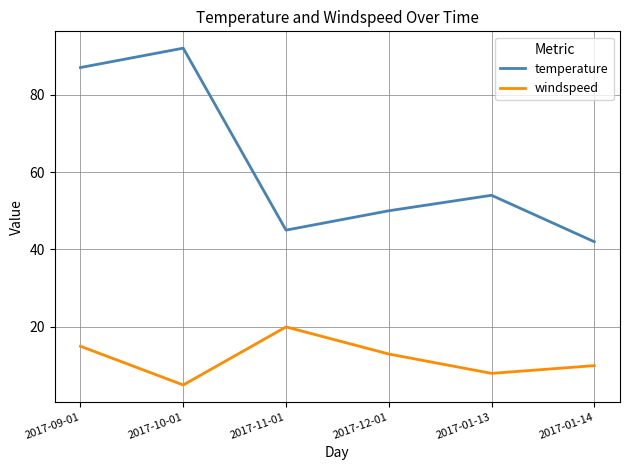

True or false: temperature and windspeed intersect in this chart.

False